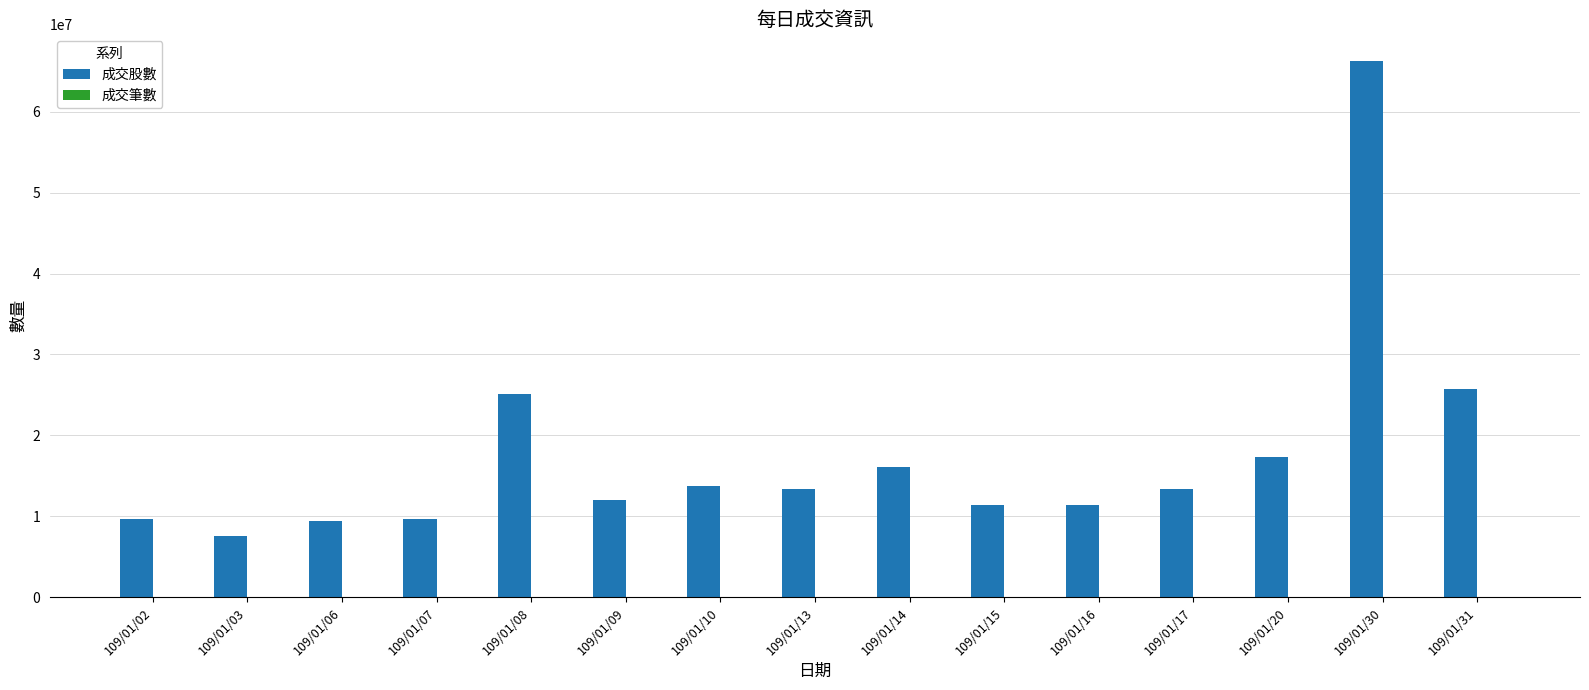

The value of 成交股數 at 109/01/14 is 16129708. True or false?

True